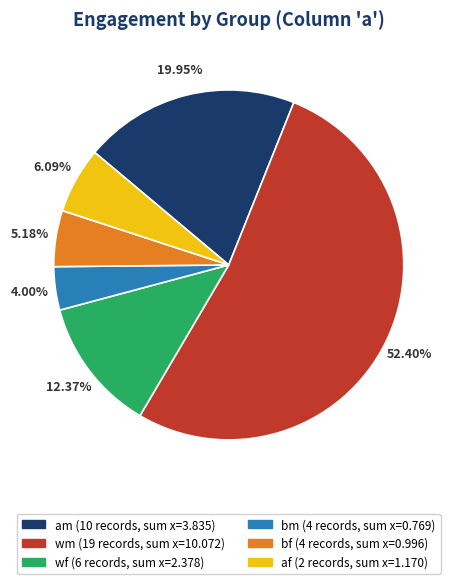

Between am and bm, which is larger?

am